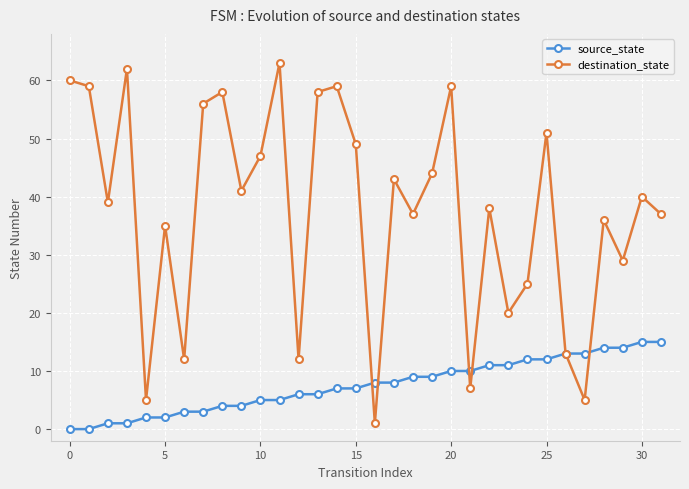

List the series in order of their peak value, lowest first.

source_state, destination_state